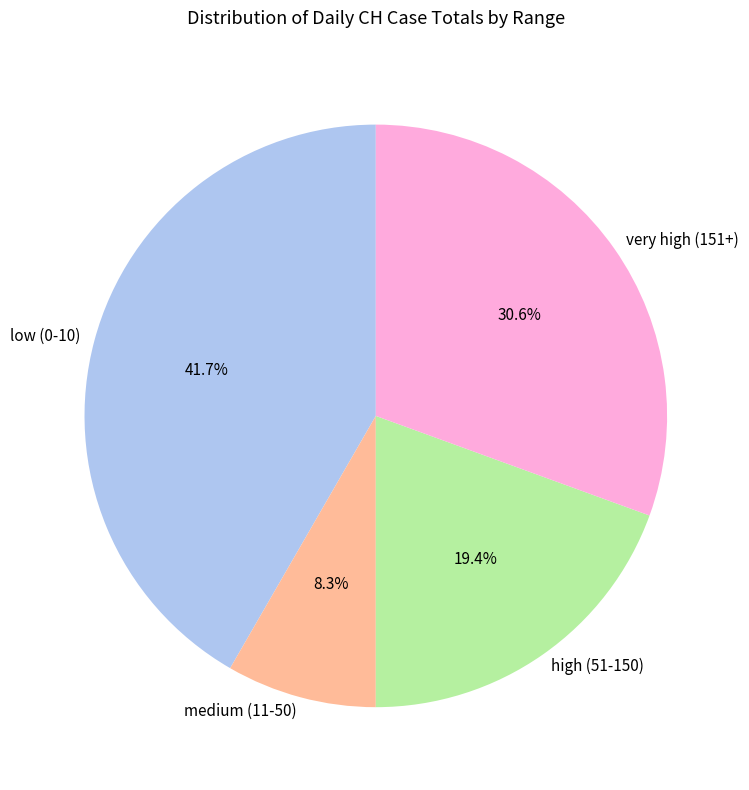

To the nearest percent, what is the difference between the largest and smallest slice percentages?

33%